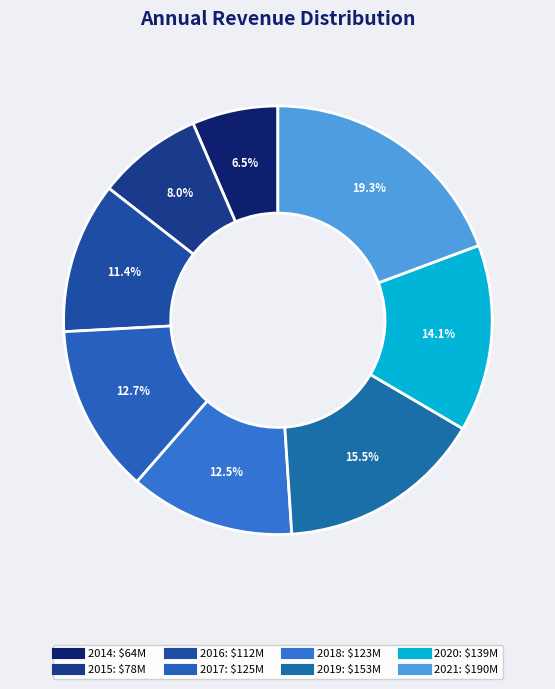

Is it true that 2016 is 4% of the pie?

False